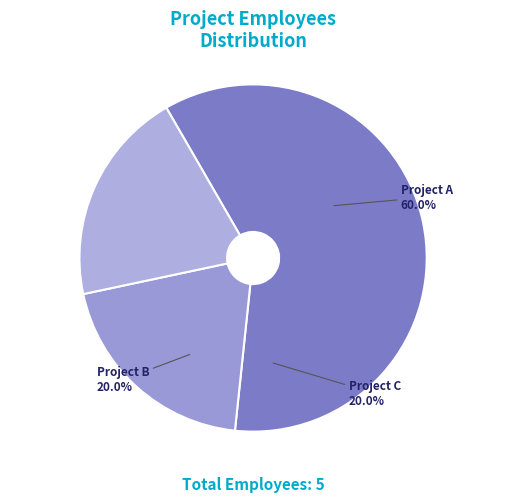

How many slices are in this pie chart?

3